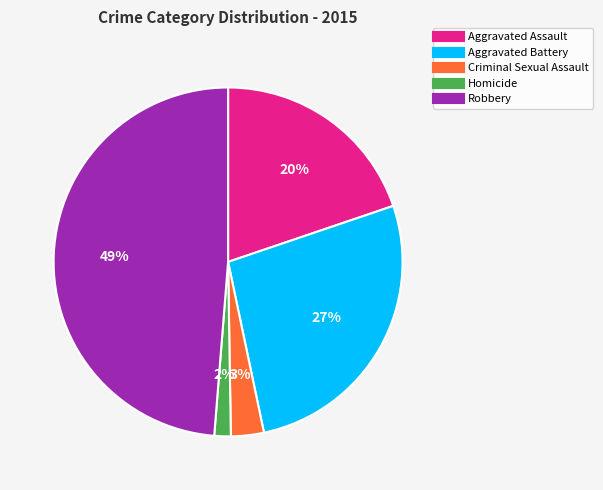

How many segments does this pie chart have?

5